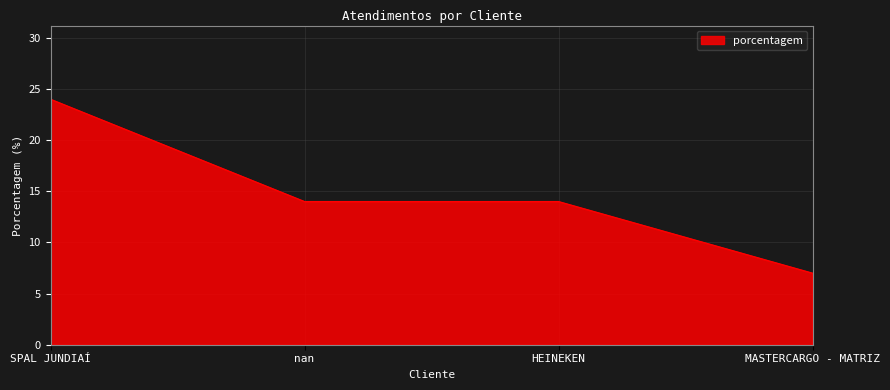

Is it true that the value at nan is 9?

False